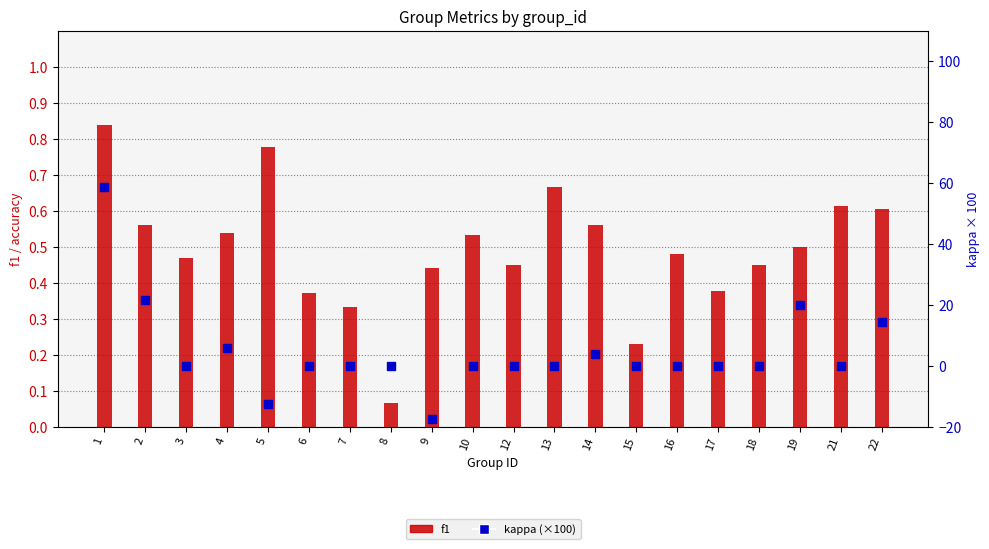

Which series contains the lowest Y value?

kappa (scaled)